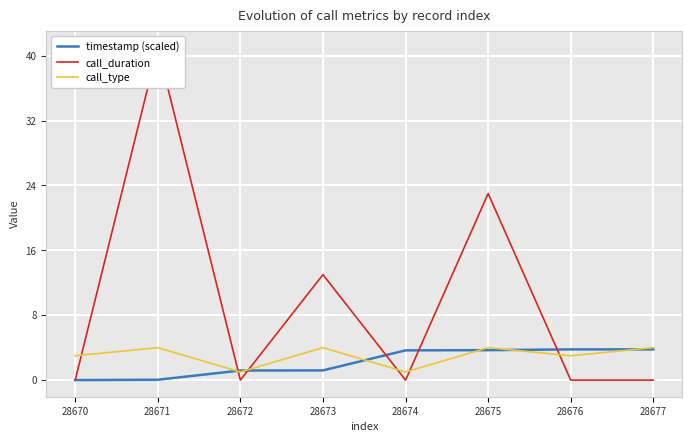

True or false: call_type and call_duration intersect in this chart.

True